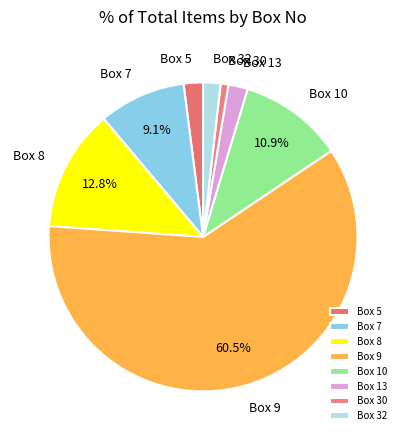

Do Box 30 and Box 13 together represent more than half of the pie?

No